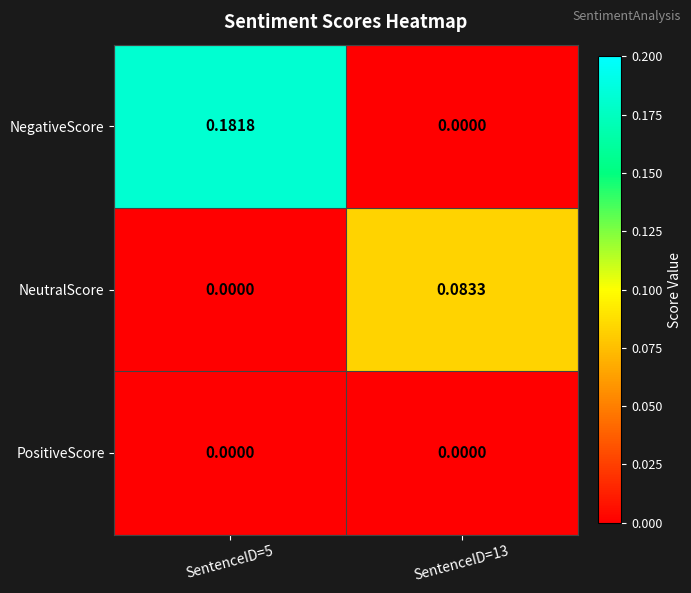

Between SentenceID=5 and SentenceID=13, which series saw the biggest shift?

NegativeScore